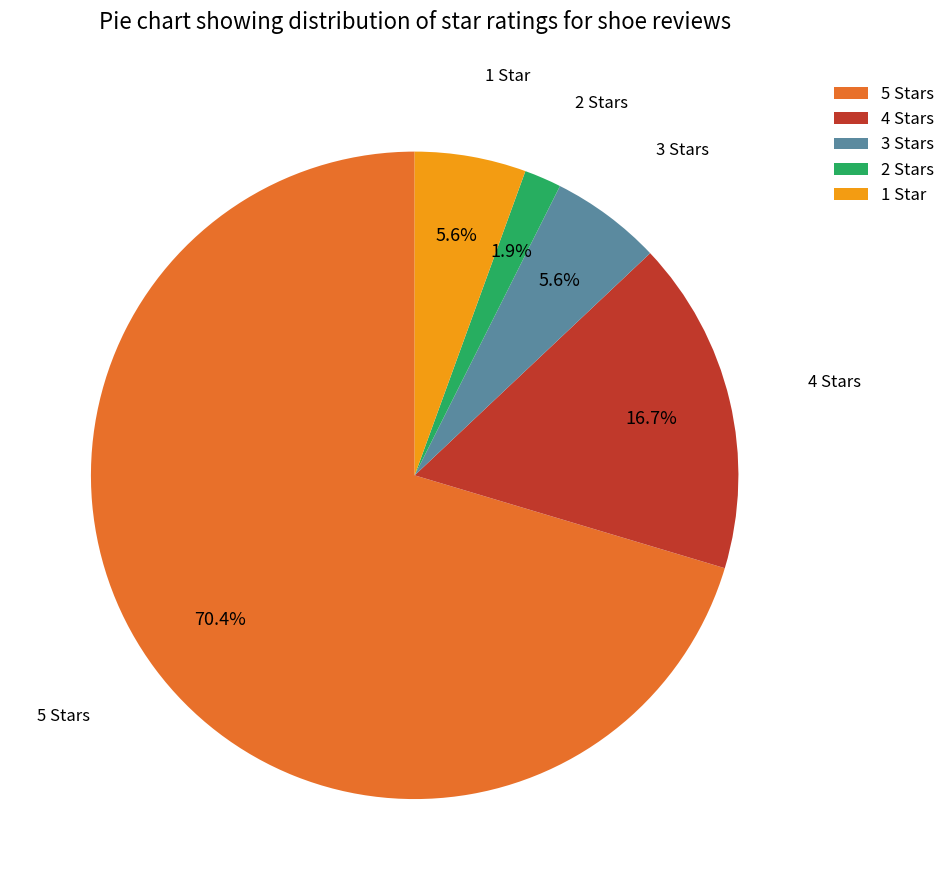

Do 2 Stars and 1 Star together represent more than half of the pie?

No